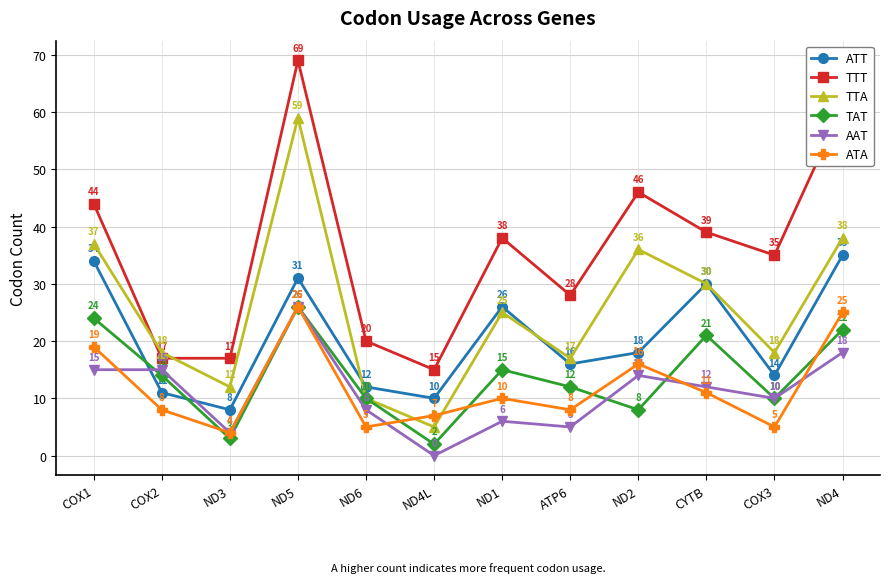

At ND4, list the series in order from smallest to largest.

AAT, TAT, ATA, ATT, TTA, TTT